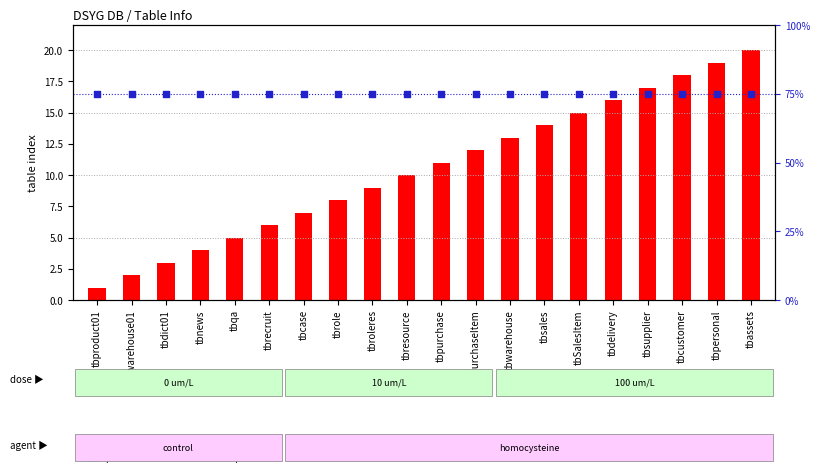

What is the total value across all series at tbwarehouse?

88